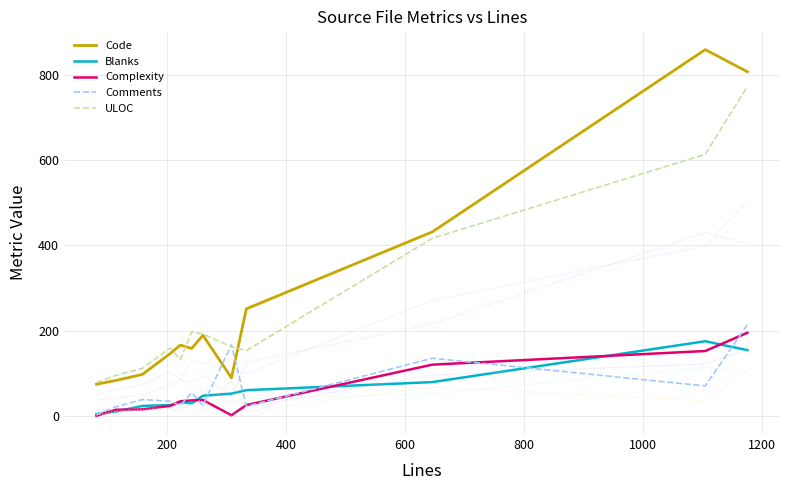

True or false: Complexity and ULOC intersect in this chart.

False